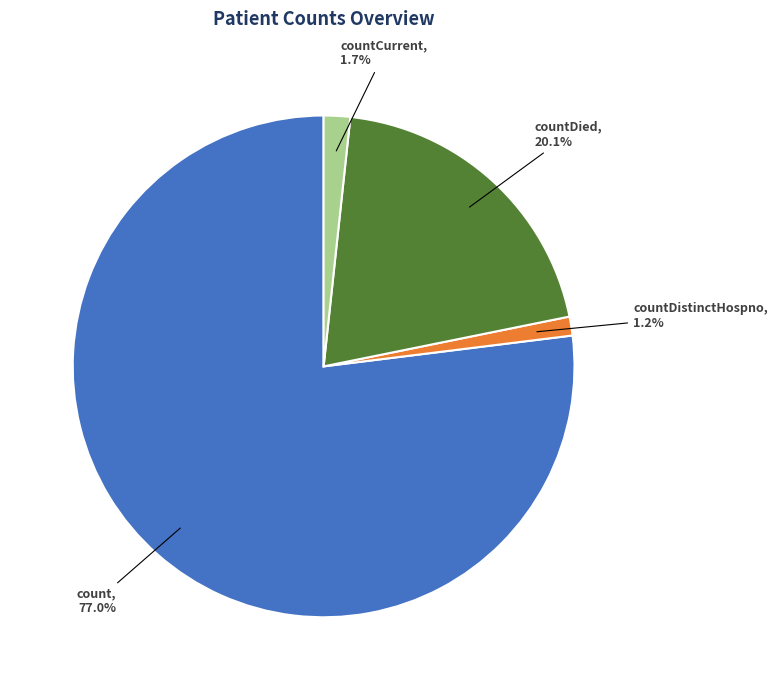

How many segments does this pie chart have?

4